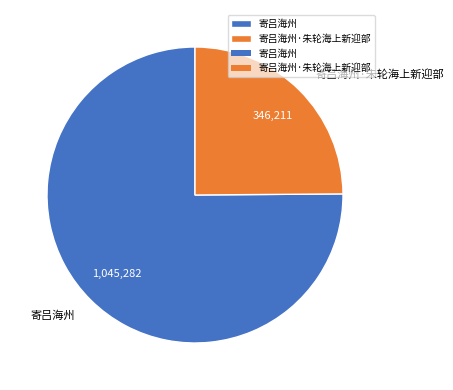

Which slice is the smallest?

寄吕海州·朱轮海上新迎部